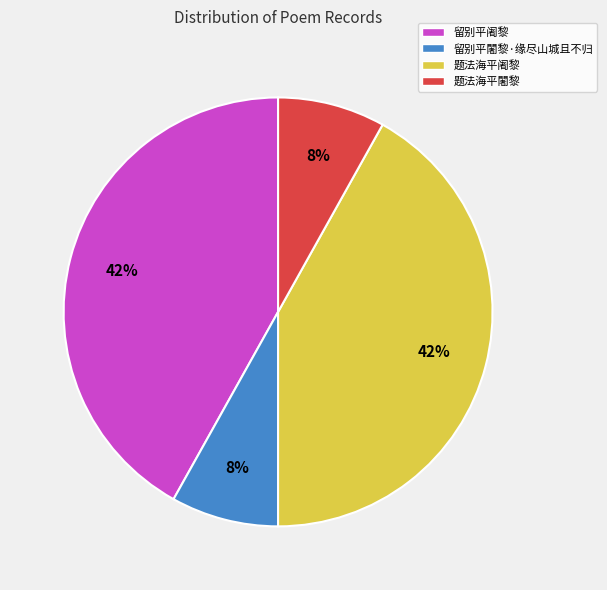

True or false: 留别平闍黎·缘尽山城且不归 accounts for 1% of the total.

False